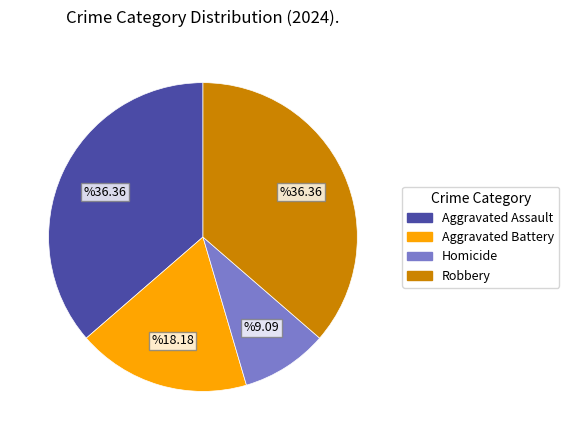

Combined, do Robbery and Homicide account for over 50%?

No